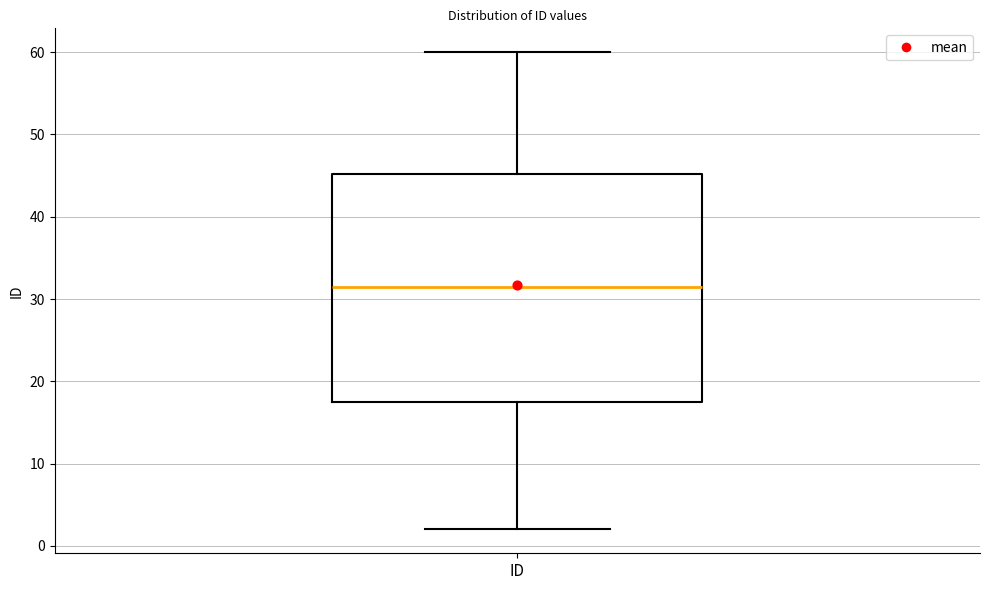

Where does the median line of the box for ID sit on the y-axis? The values are not printed on the chart, so give them approximately, as read against the axis.

32